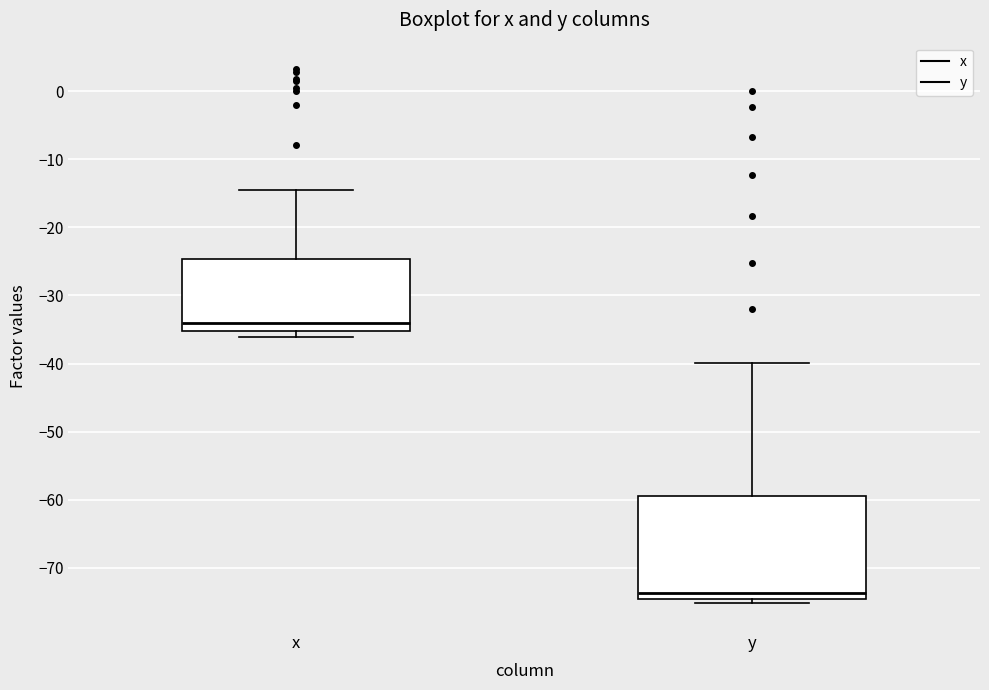

Where does the upper whisker of the box for y end on the y-axis? The values are not printed on the chart, so give them approximately, as read against the axis.

-40